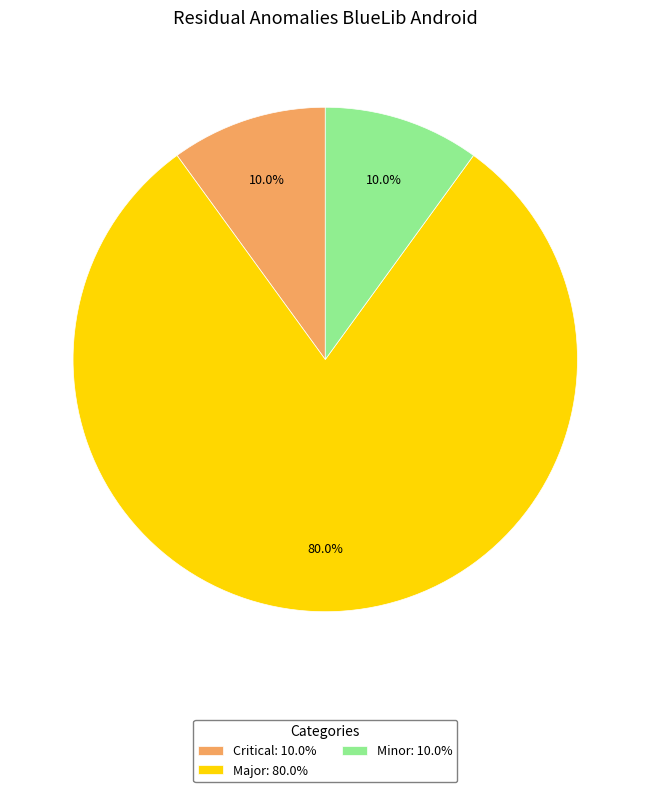

To the nearest percent, what is the combined percentage of Critical and Minor?

20%